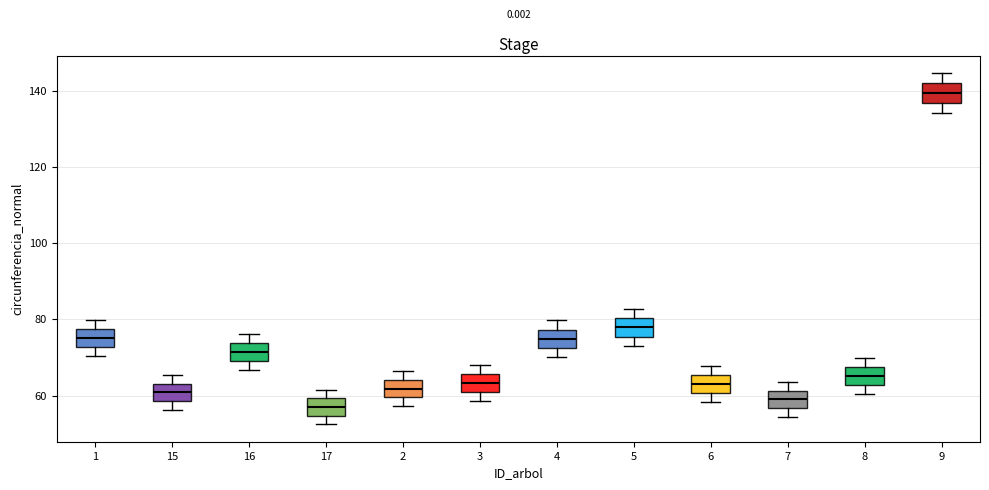

Reading left to right, read every box against the y-axis: the position of its median line, the range the box covers, and the ends of its whiskers. The values are not printed on the chart, so give them approximately, as read against the axis.

1: median 76, box 72 to 78, whiskers 70 to 80
15: median 60, box 58 to 64, whiskers 56 to 66
16: median 72, box 70 to 74, whiskers 66 to 76
17: median 58, box 54 to 60, whiskers 52 to 62
2: median 62, box 60 to 64, whiskers 58 to 66
3: median 64, box 60 to 66, whiskers 58 to 68
4: median 74, box 72 to 78, whiskers 70 to 80
5: median 78, box 76 to 80, whiskers 74 to 82
6: median 62, box 60 to 66, whiskers 58 to 68
7: median 60, box 56 to 62, whiskers 54 to 64
8: median 66, box 62 to 68, whiskers 60 to 70
9: median 140, box 136 to 142, whiskers 134 to 144